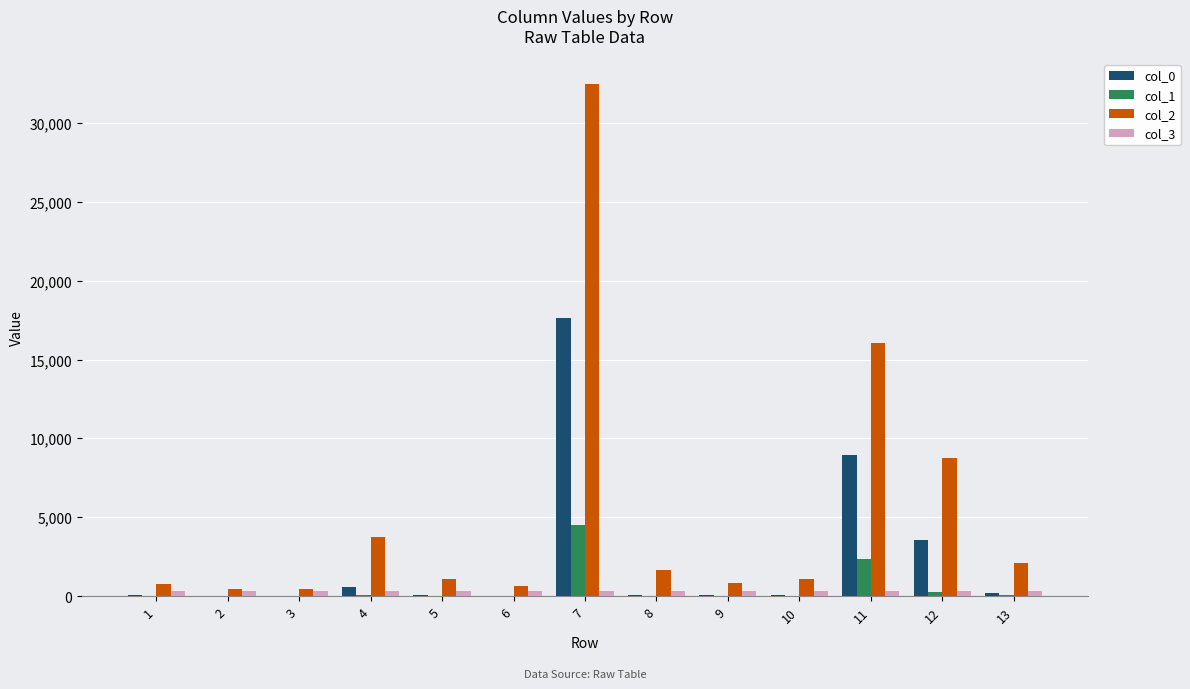

What are all the series names shown in the legend?

col_0, col_1, col_2, col_3